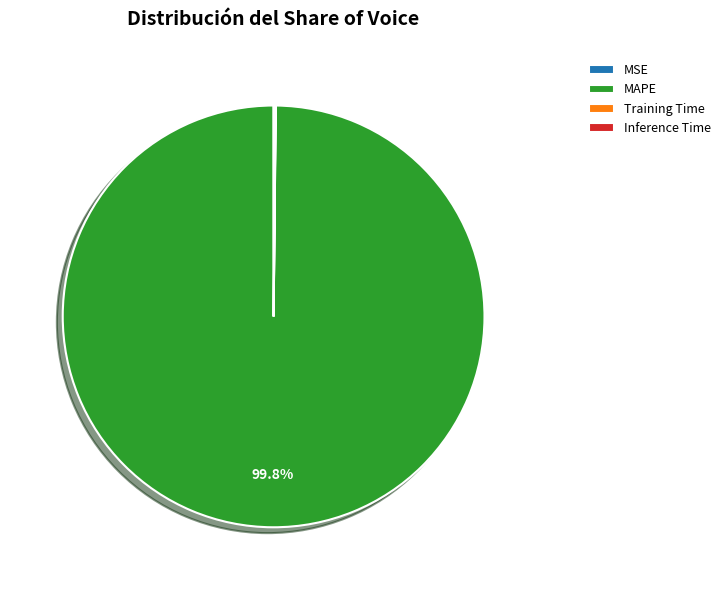

Which category has the biggest portion of the pie?

MAPE